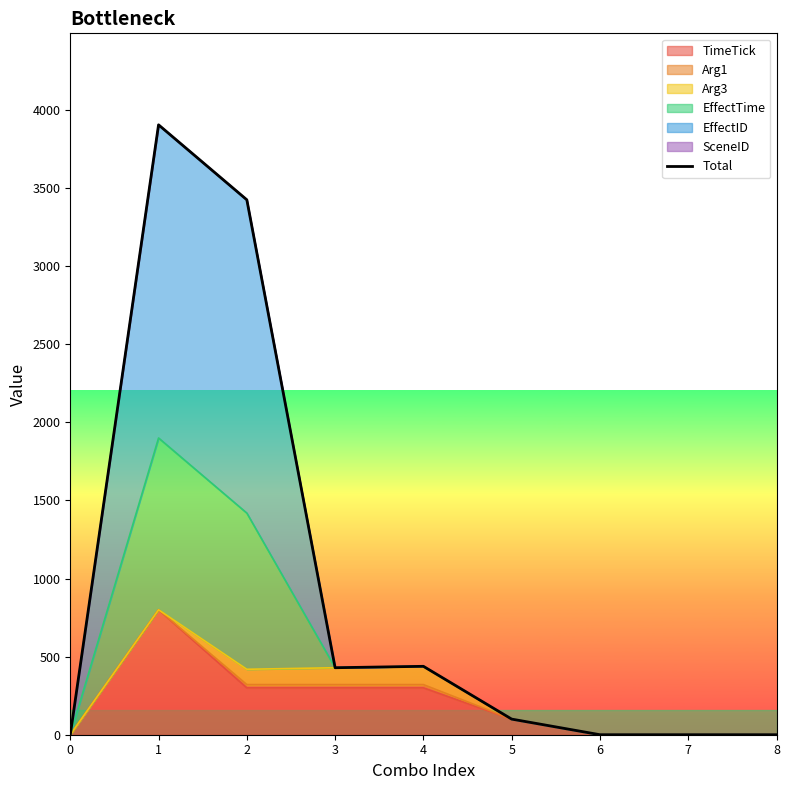

What is the difference between the second highest and second lowest values?

3425